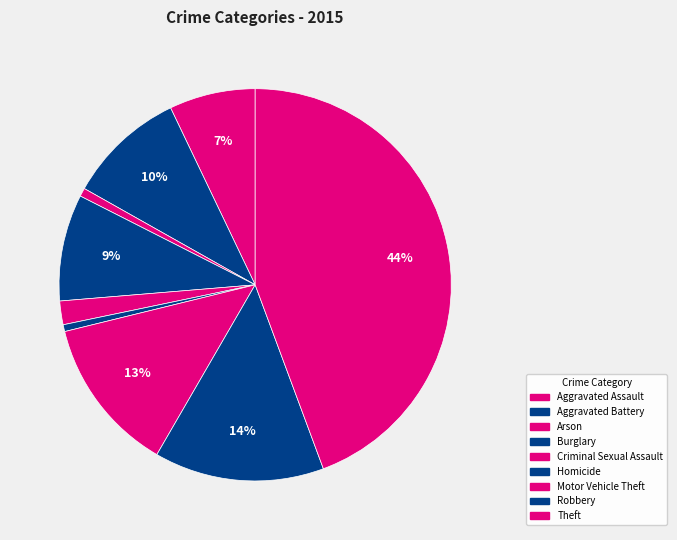

To the nearest percent, what is the difference between the Aggravated Battery and Burglary slice percentages?

1%